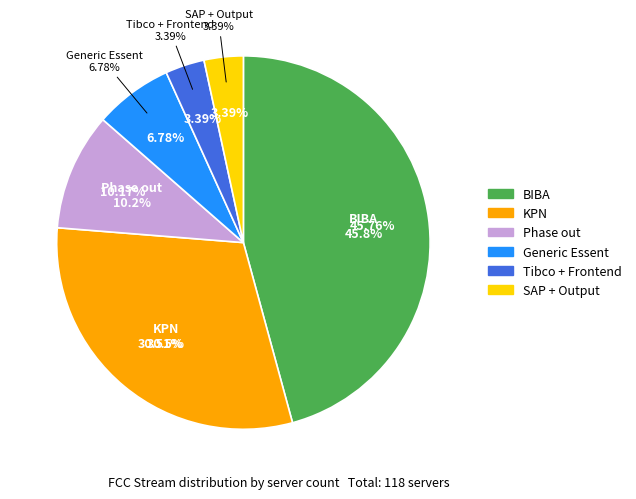

To the nearest percent, what percentage of the pie is Tibco + Frontend?

3%